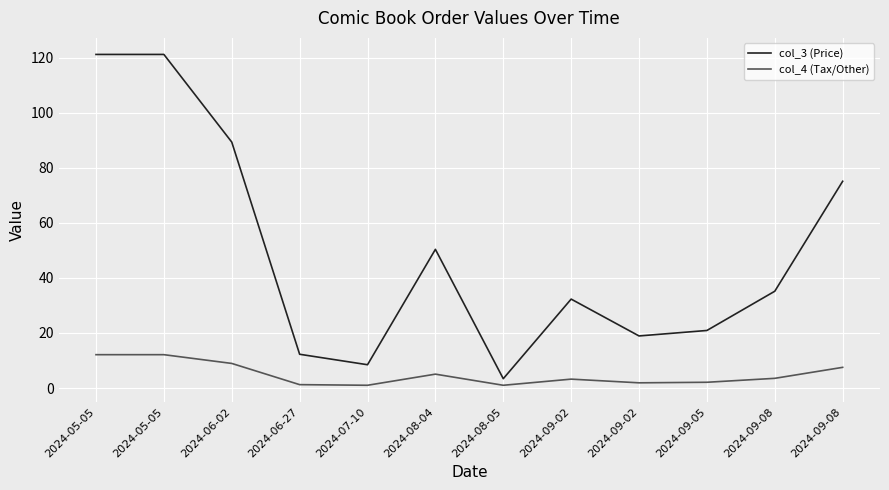

What is the minimum value for col_3 (Price)?

3.4